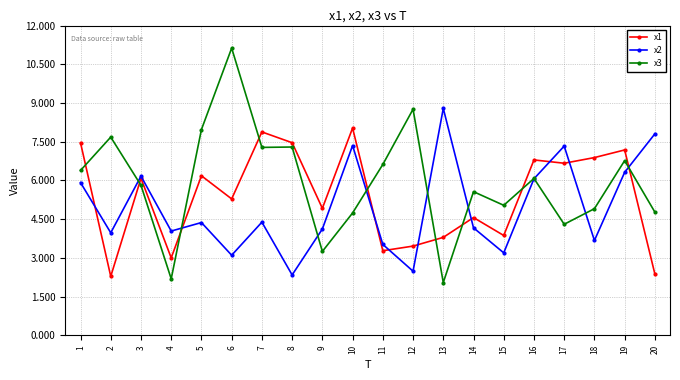

At which category does x1 reach its first local peak?

3